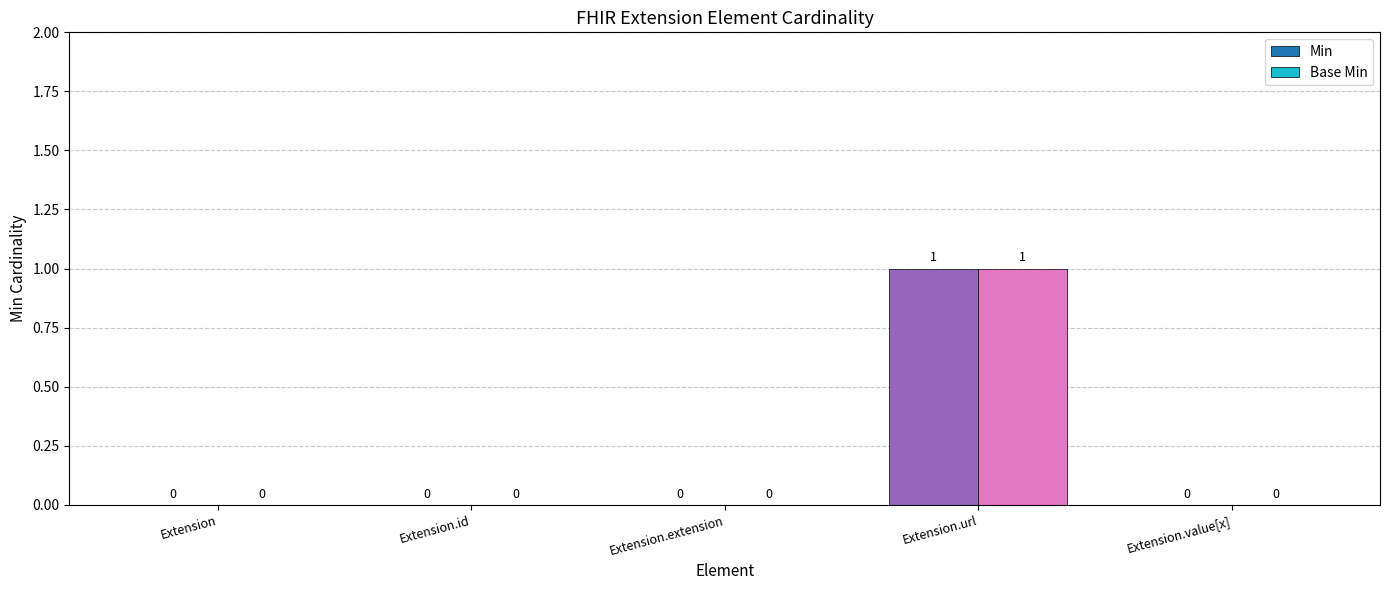

What is the sum of all Base Min values?

1